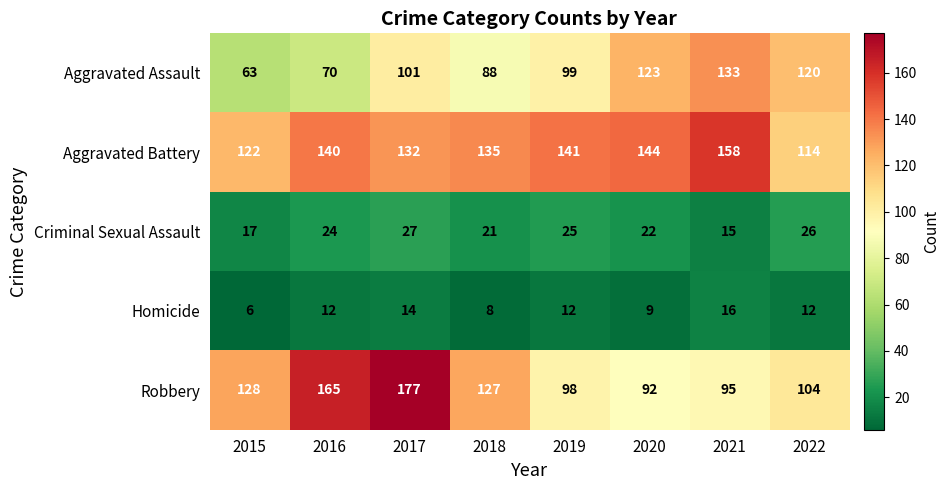

The value of Aggravated Battery at 2017 is 132. True or false?

True